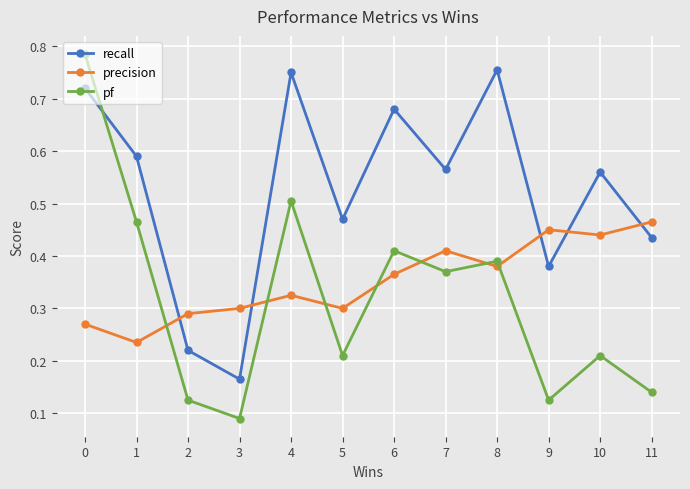

Between which two adjacent categories do pf and precision first intersect?

1 and 2